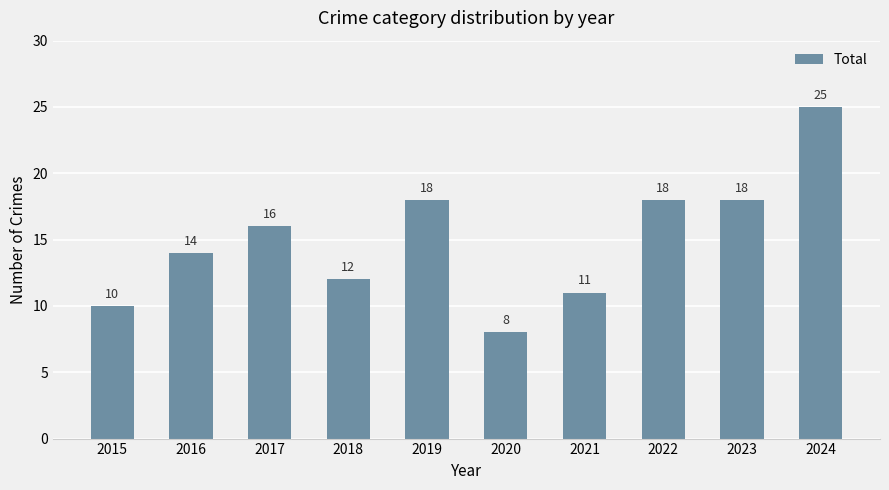

Reading left to right, what are all the values shown in this chart?

2015=10	2016=14	2017=16	2018=12	2019=18	2020=8	2021=11	2022=18	2023=18	2024=25